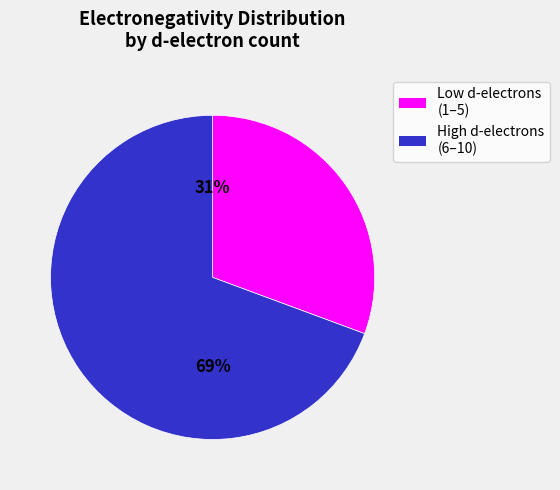

Is the sum of Low d-electrons (1–5) and High d-electrons (6–10) greater than half?

Yes